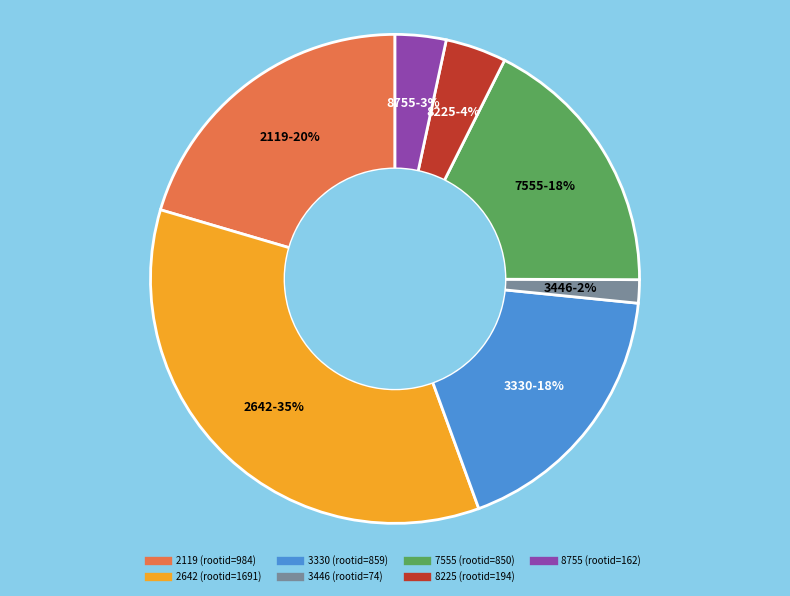

Do 2642 and 8225 together represent more than half of the pie?

No